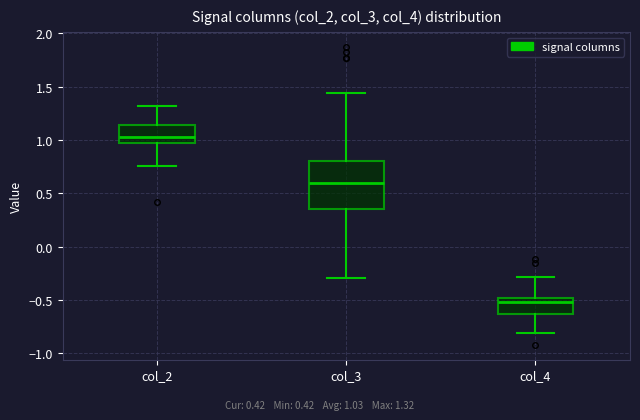

Reading left to right, transcribe this box plot: for each box, give where its median line is, the range the box spans, and where its two whiskers end, as read against the y-axis. The values are not printed on the chart, so give them approximately, as read against the axis.

col_2: median 1.05, box 0.95 to 1.15, whiskers 0.75 to 1.30
col_3: median 0.60, box 0.35 to 0.80, whiskers -0.30 to 1.45
col_4: median -0.50 (just below the box's upper edge), box -0.65 to -0.50, whiskers -0.80 to -0.30